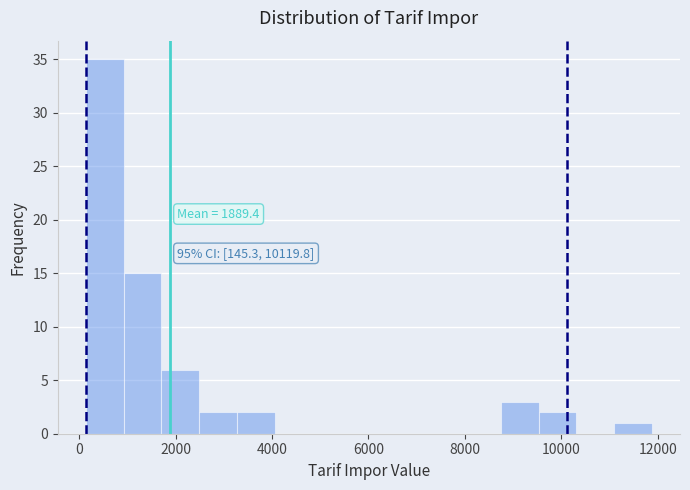

Read against the x-axis, roughly where is the centre of the tallest bar?

600